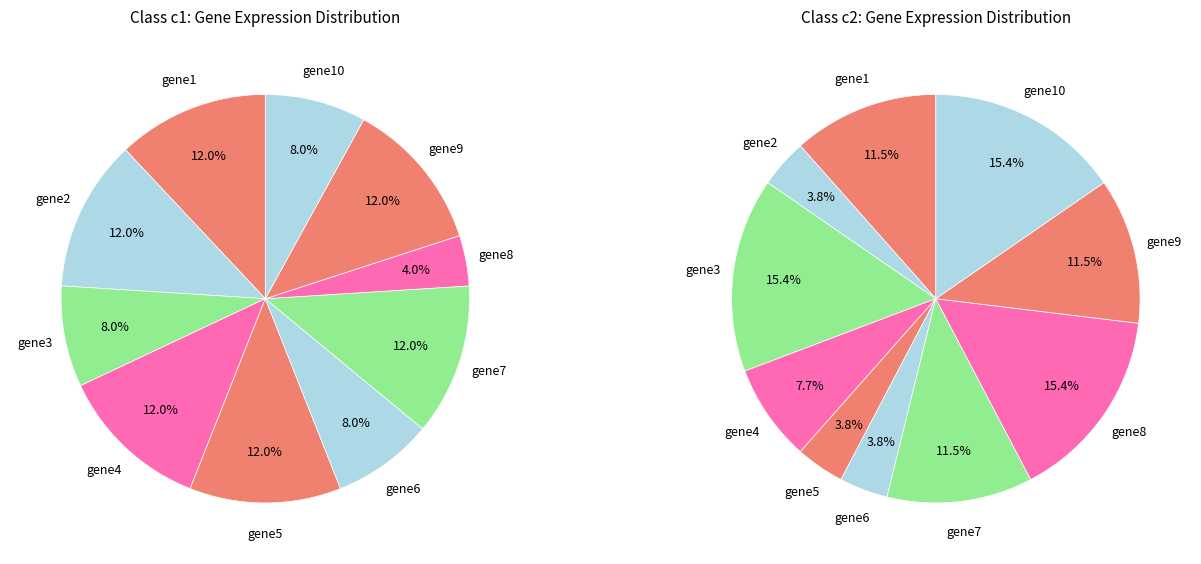

Does any single category account for the majority?

No